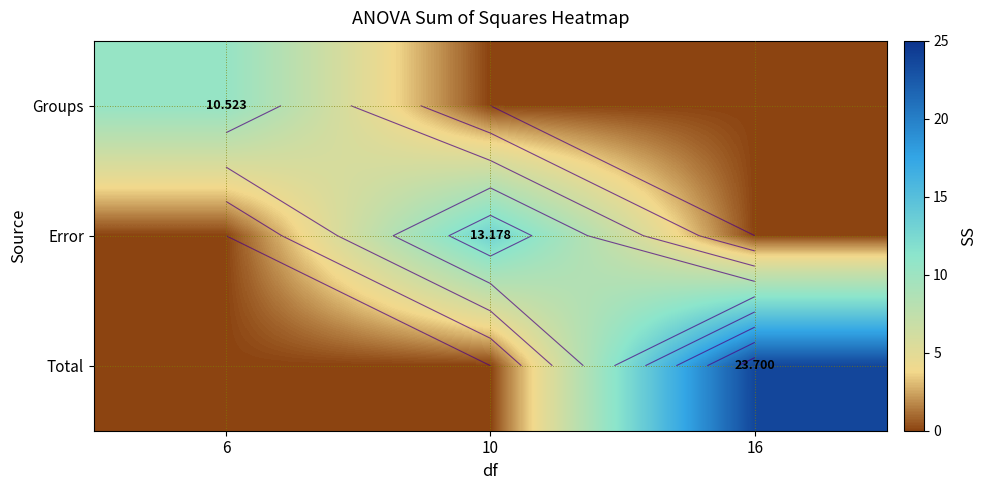

What is the total value across all series at 10?

13.2